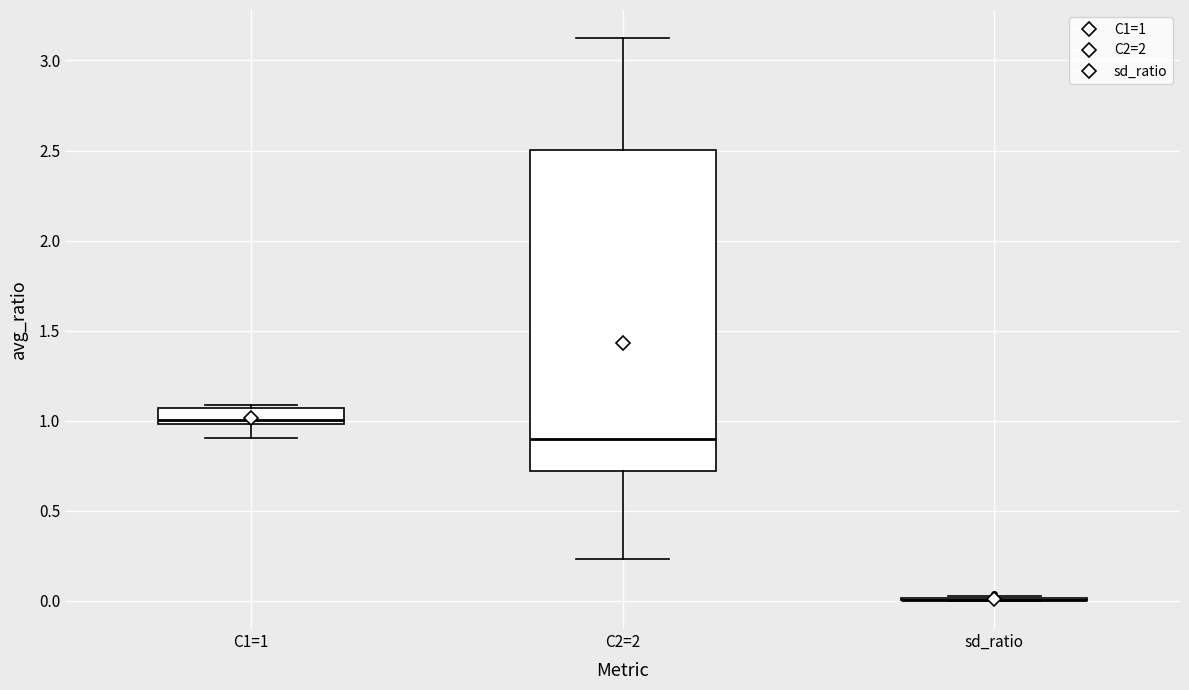

Reading left to right, read every box against the y-axis: the position of its median line, the range the box covers, and the ends of its whiskers. The values are not printed on the chart, so give them approximately, as read against the axis.

C1=1: median 1.00 (just above the box's lower edge), box 1.00 to 1.05, whiskers 0.90 to 1.10
C2=2: median 0.90, box 0.70 to 2.50, whiskers 0.25 to 3.10
sd_ratio: box collapsed to a line at 0.00, whiskers 0.00 to 0.05